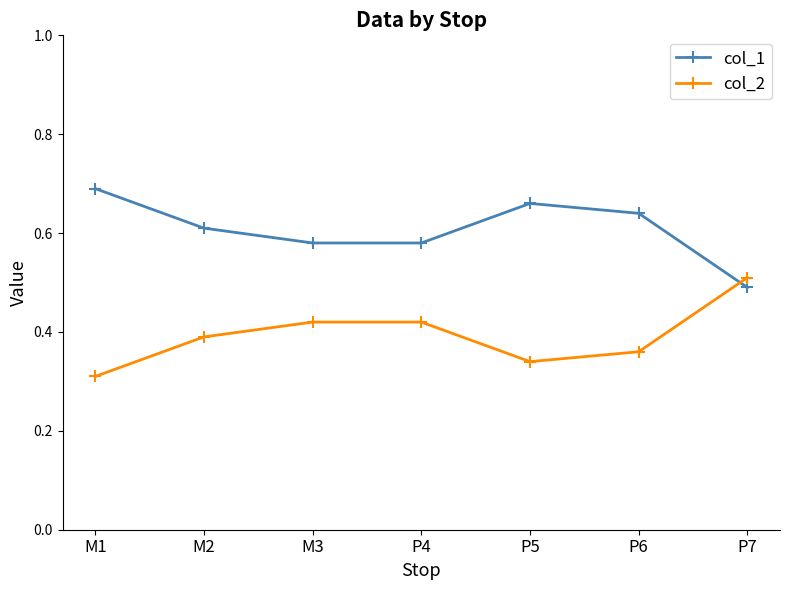

Is the value of col_2 at P5 greater than the value of col_1 at P4?

No